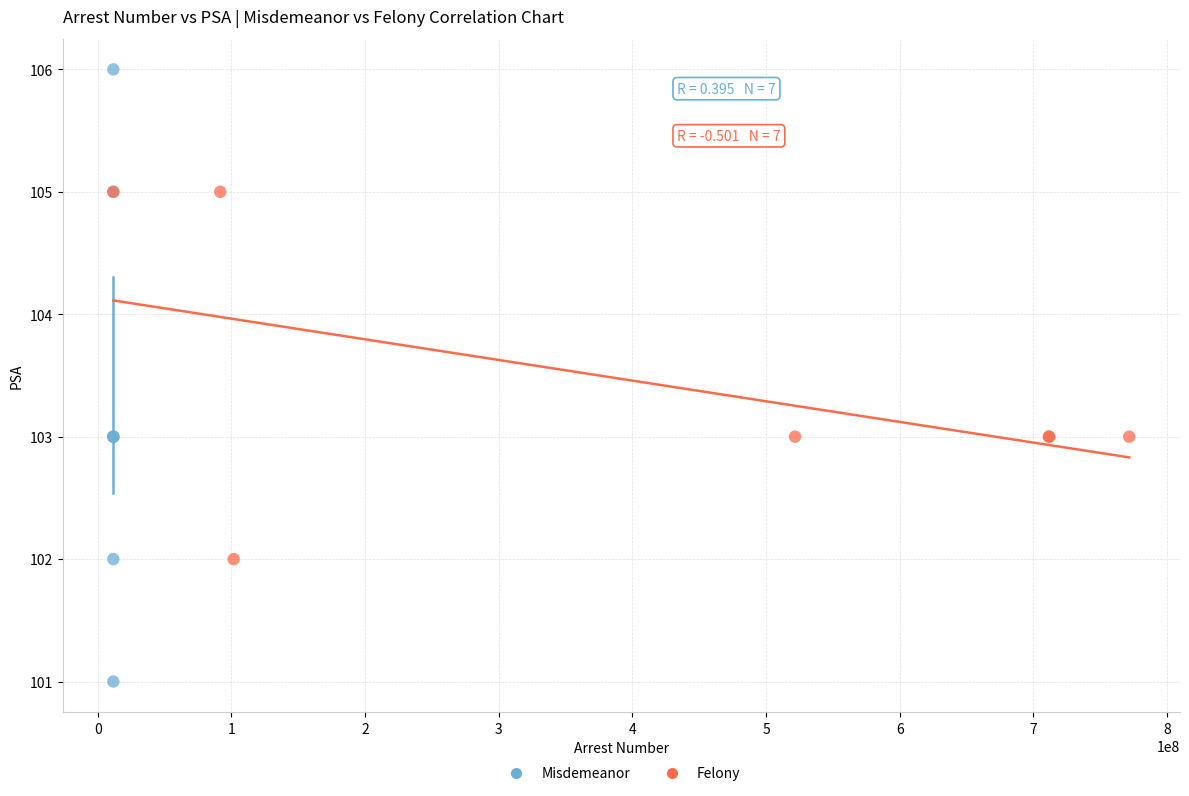

Which series contains the lowest Y value?

Misdemeanor